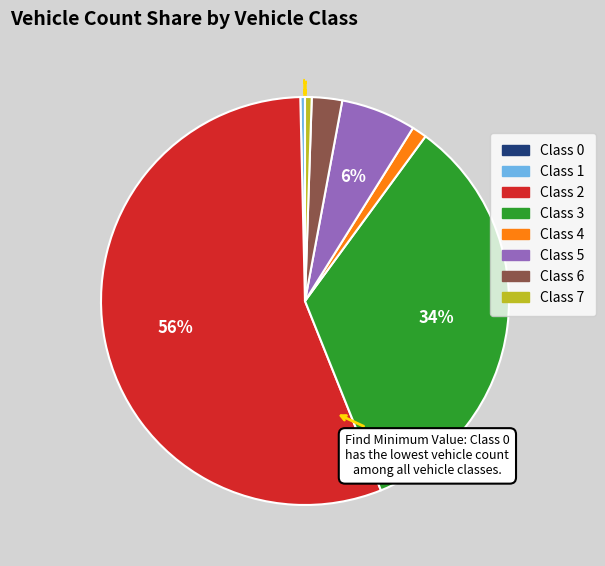

To the nearest percent, what is the average slice percentage?

12%